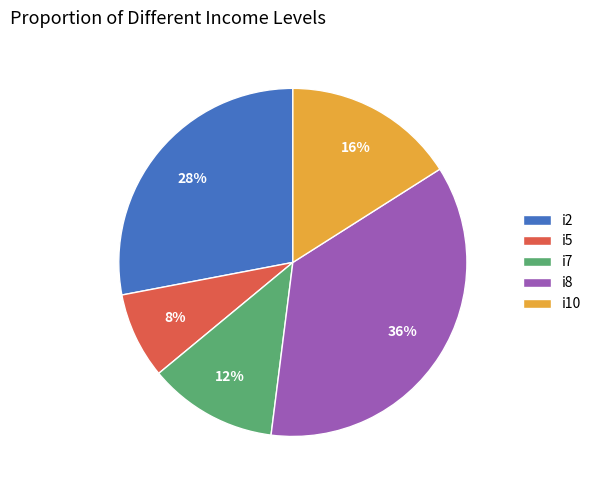

Does any single category account for the majority?

No